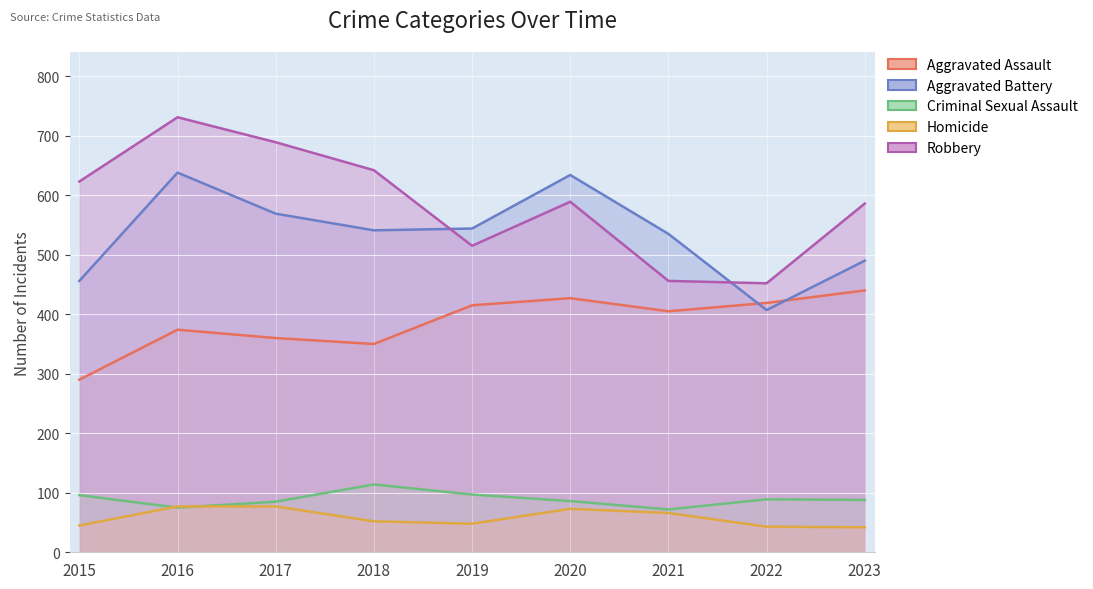

At 2022, list the series in order from smallest to largest.

Homicide, Criminal Sexual Assault, Aggravated Battery, Aggravated Assault, Robbery